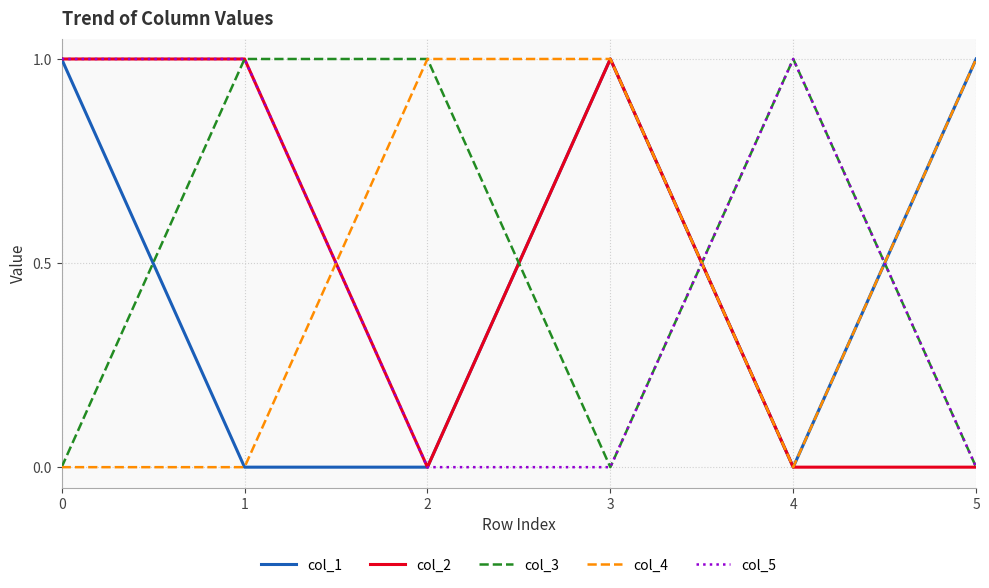

At how many categories does at least one series exceed 0?

6